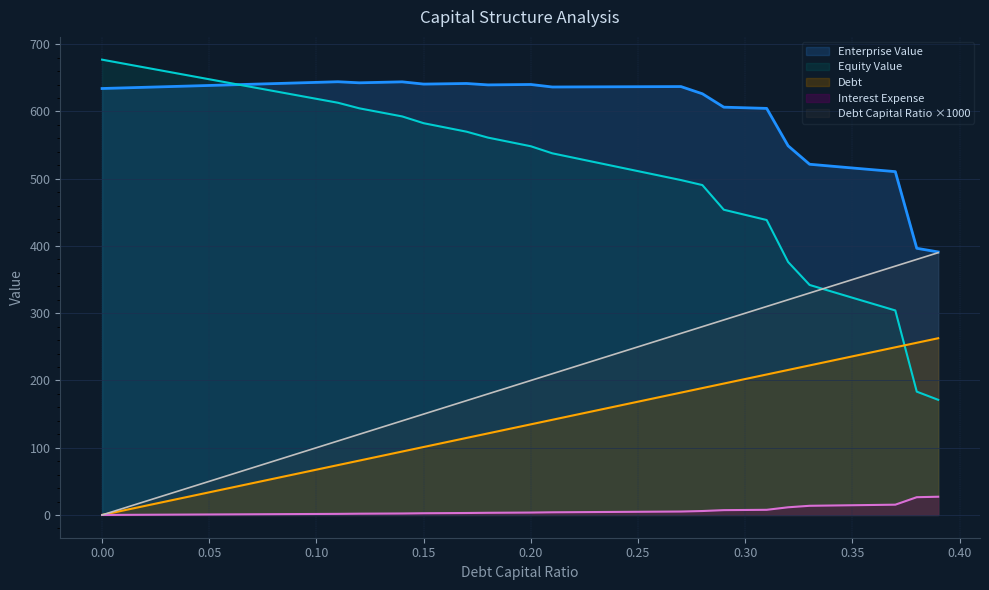

What is the label of the 21st point from the left?

0.2